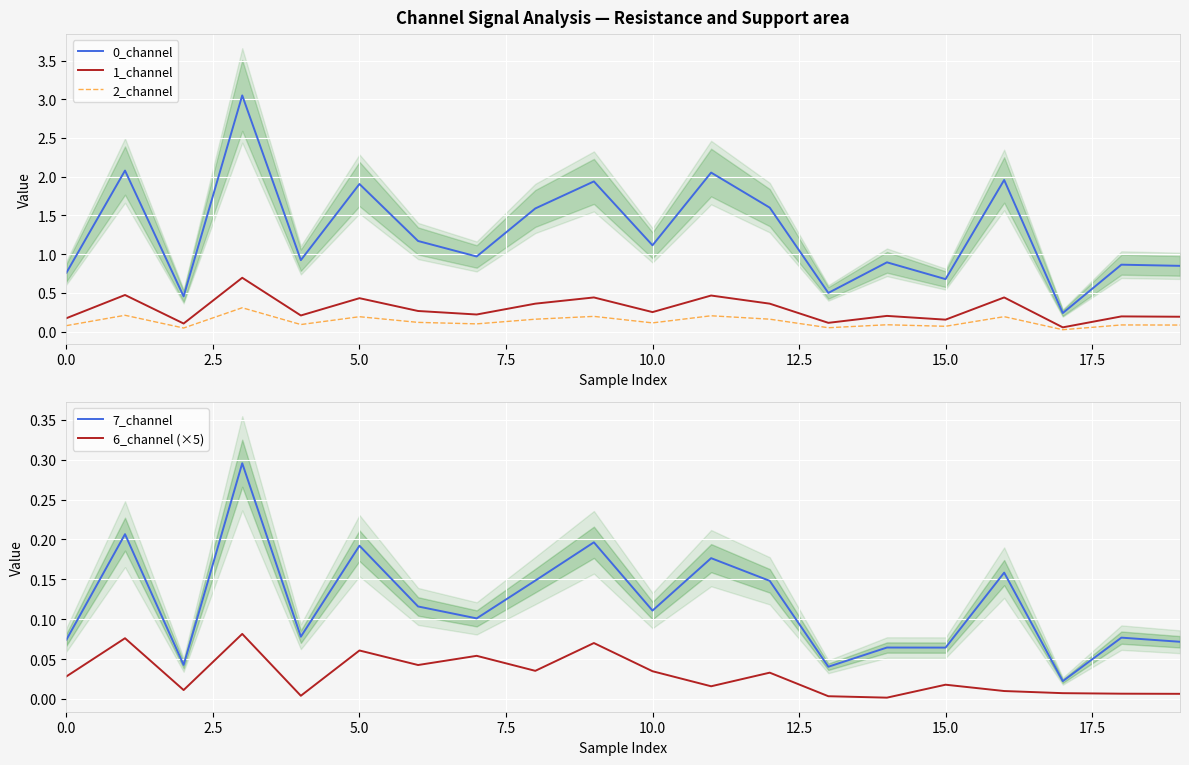

What is the sum of all 0_channel values?

25.6